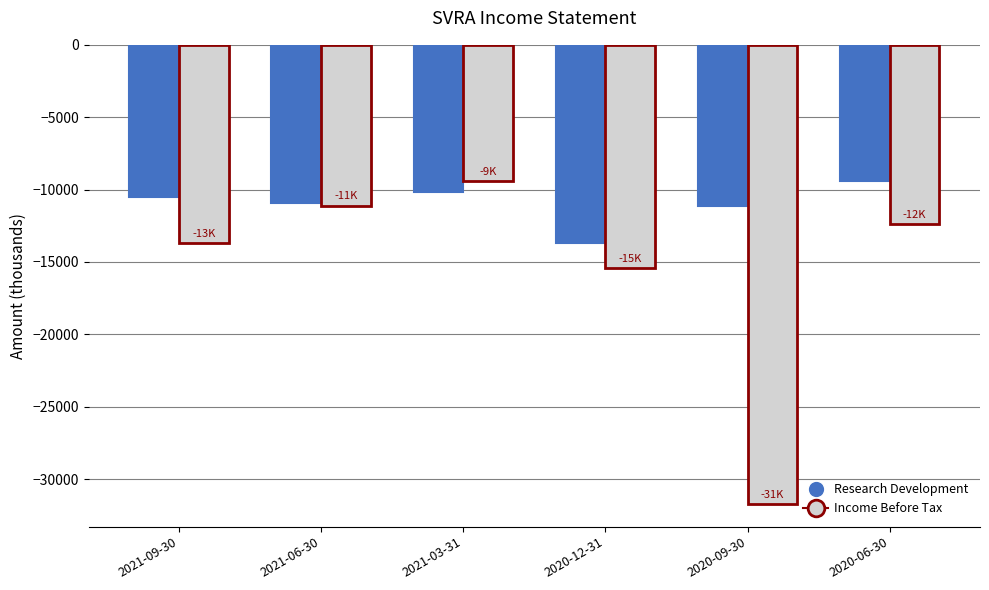

How many data points does each series have?

6